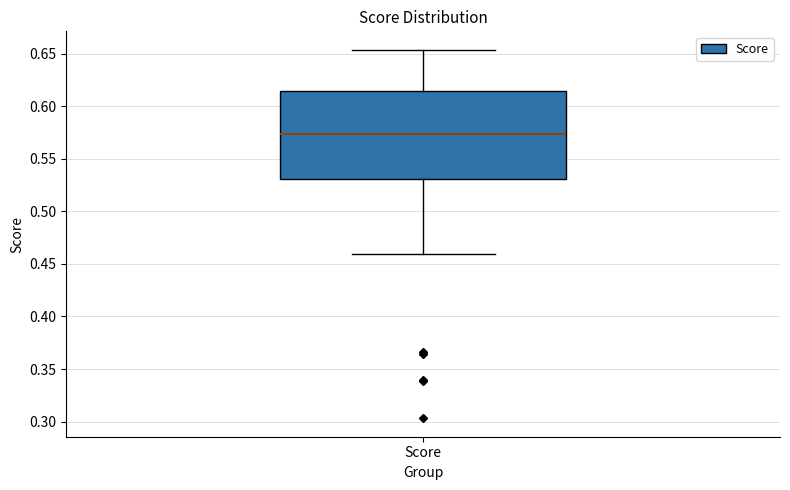

Read this box plot against the y-axis: the position of the median line, the range covered by the box, and the ends of both whiskers. The values are not printed on the chart, so give them approximately, as read against the axis.

median 0.575, box 0.530 to 0.615, whiskers 0.460 to 0.655